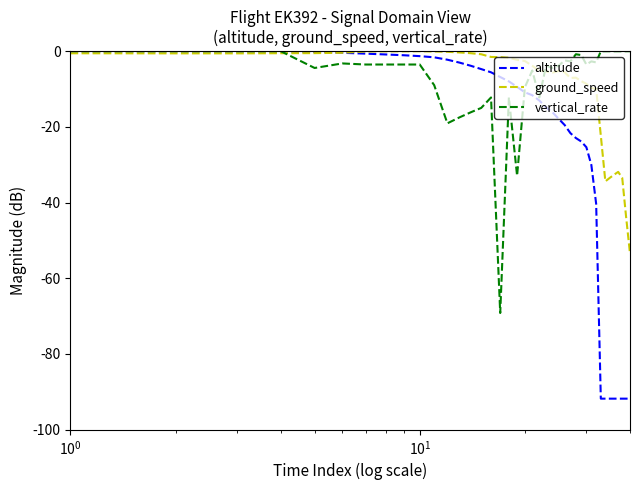

Which series has the largest range (max minus min)?

altitude